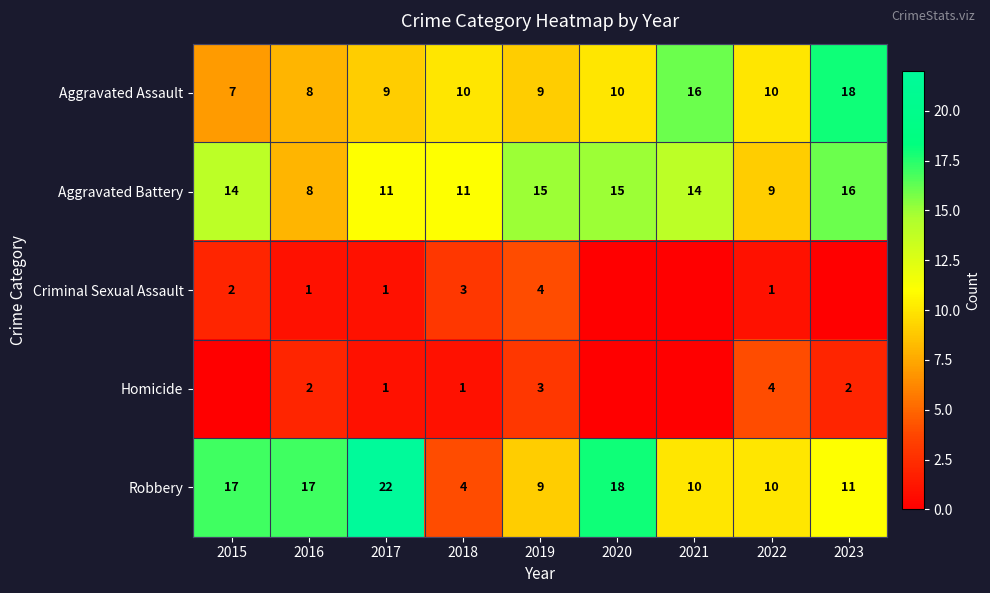

At which category is the sum across all series the highest?

2023